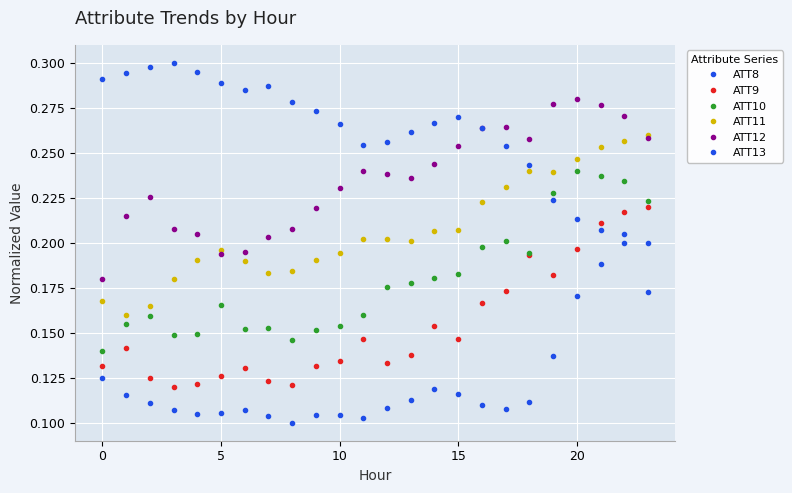

How many lines are shown in the chart?

6